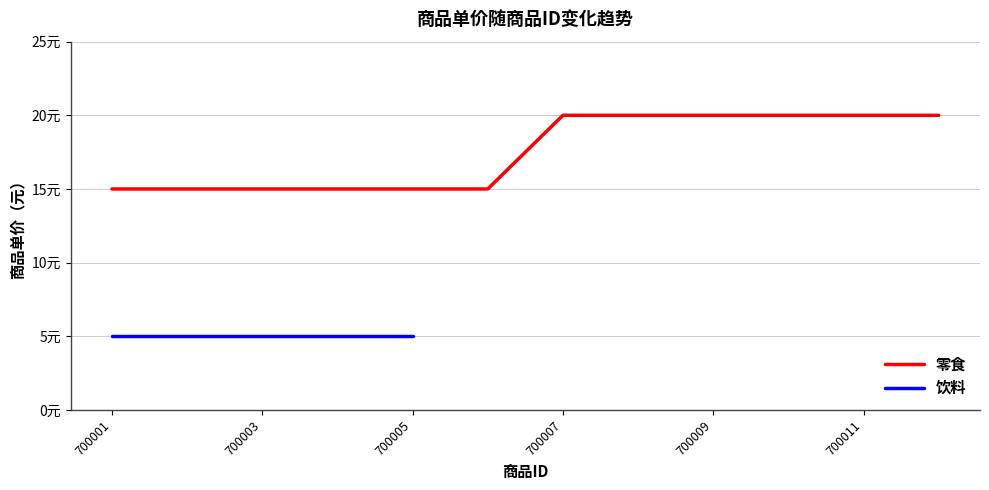

At which category does the chart reach its peak across all series?

700007